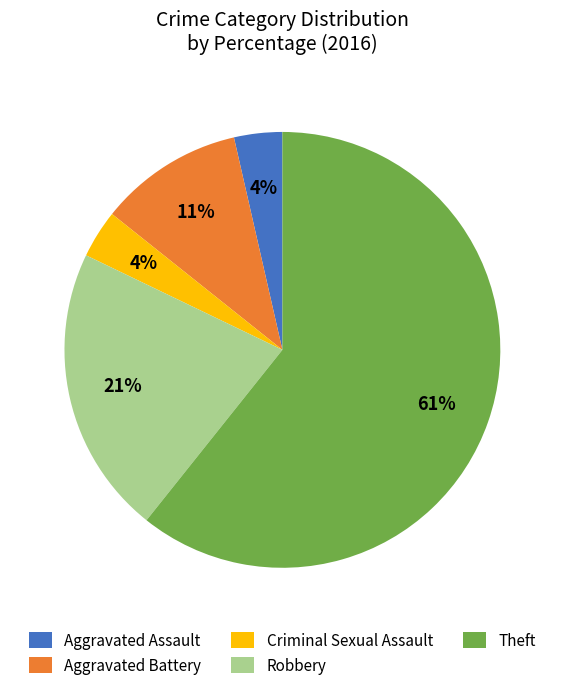

Which category has the biggest portion of the pie?

Theft